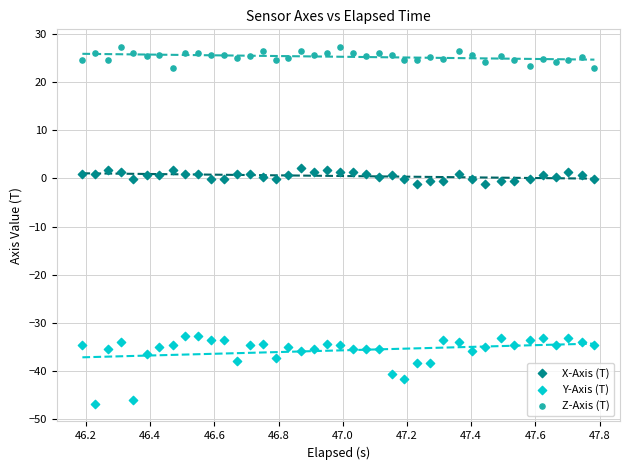

Across all data points, what is the range of Y values (max minus min)?

74.0